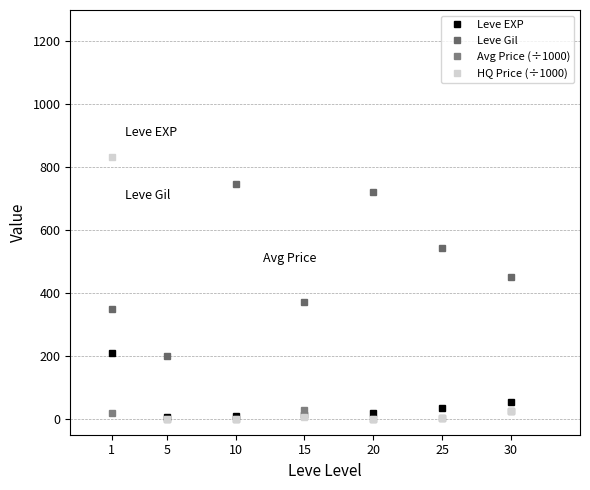

In HQ Price (÷1000), how many points are higher than both neighbors (excluding endpoints)?

1